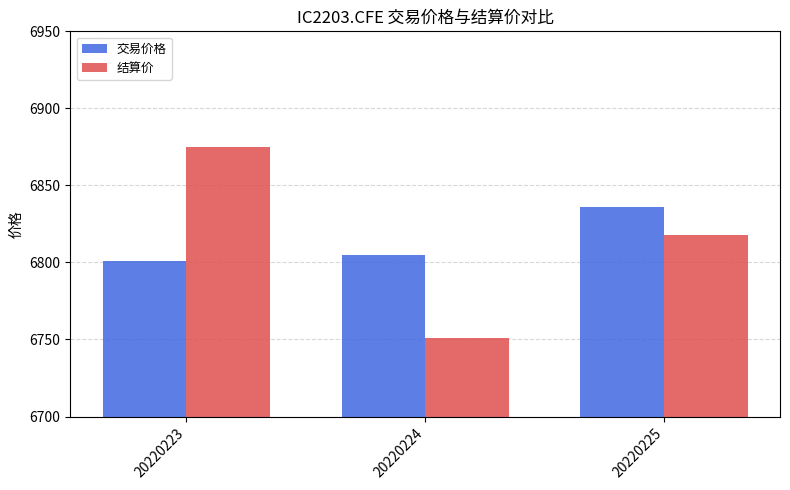

Reading right to left, transcribe all the data shown in this chart.

交易价格: 20220225=6836.0	20220224=6805.0	20220223=6801.0
结算价: 20220225=6817.6	20220224=6750.8	20220223=6874.9